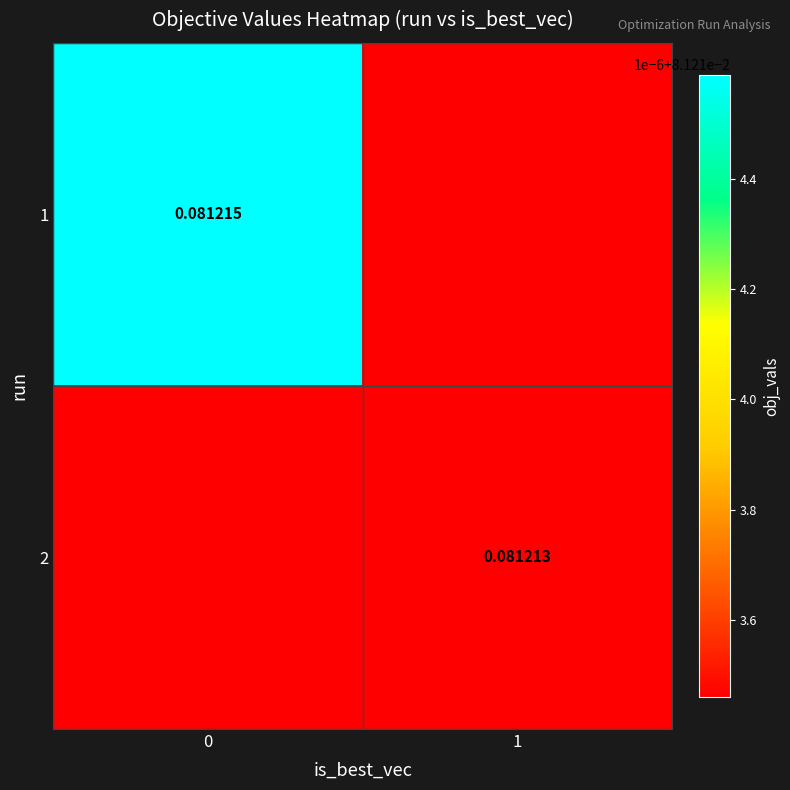

List the labels in order of 2 value, smallest first.

0, 1